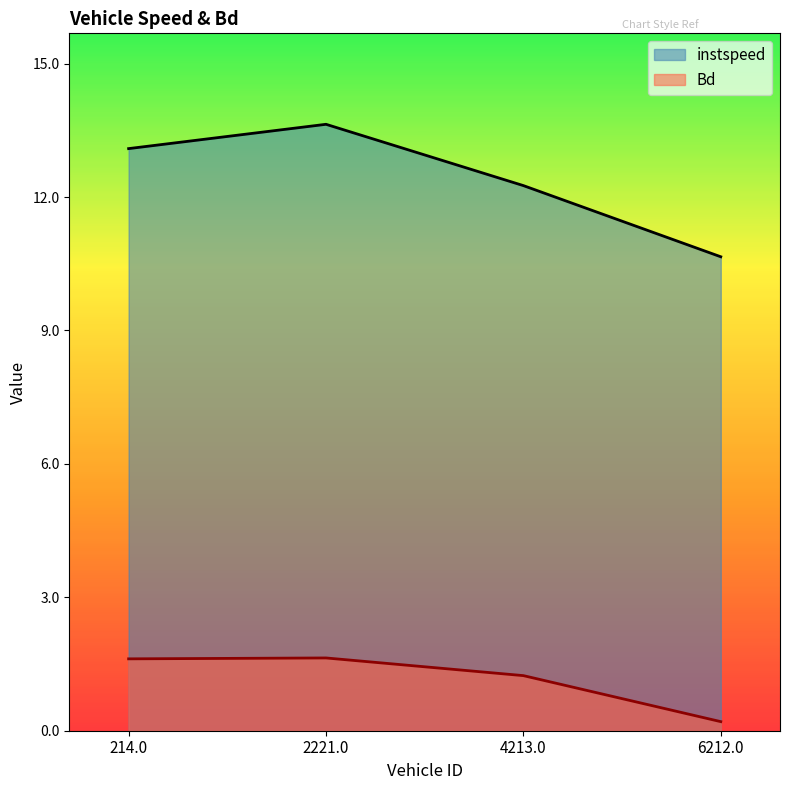

What is the sum of the Bd values at 2221.0 and 6212.0?

1.8